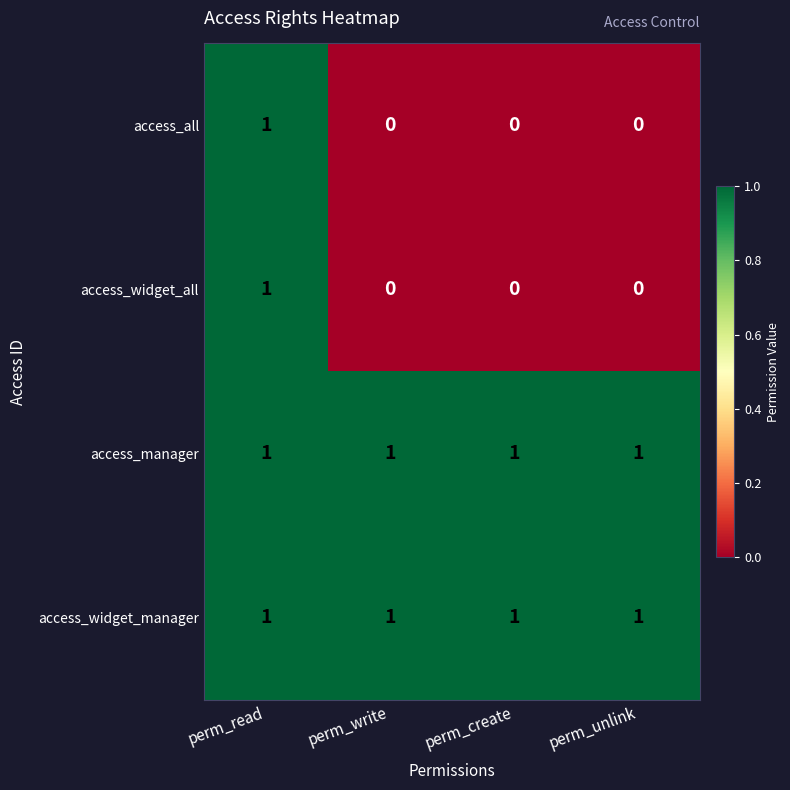

How many data points does each series have?

4